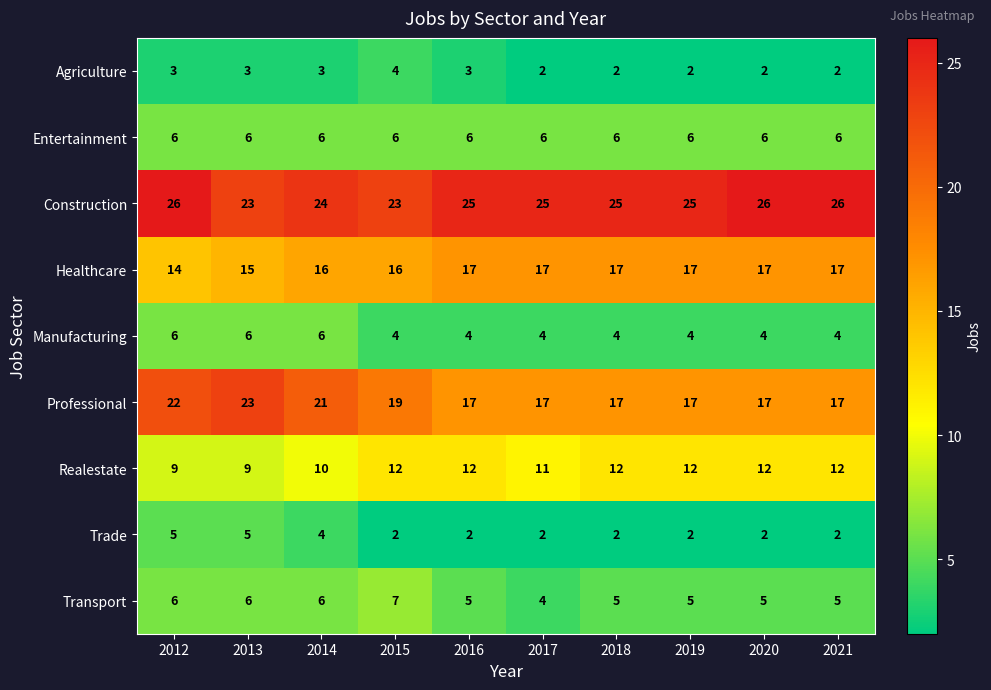

What is the total value across all series at 2016?

91